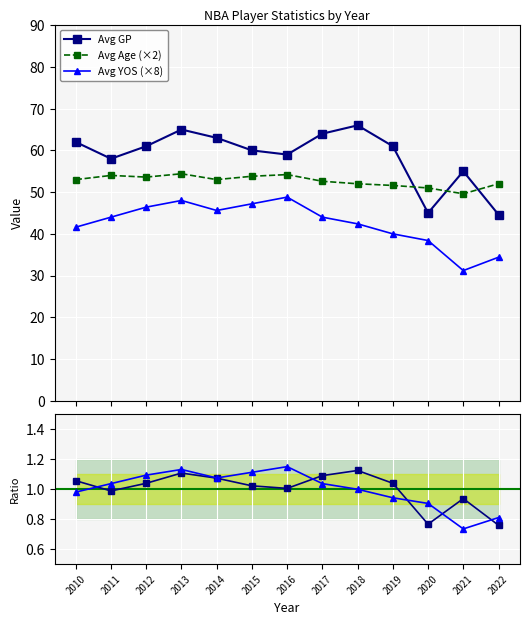

At which category does Ratio YOS reach its first local valley?

2014